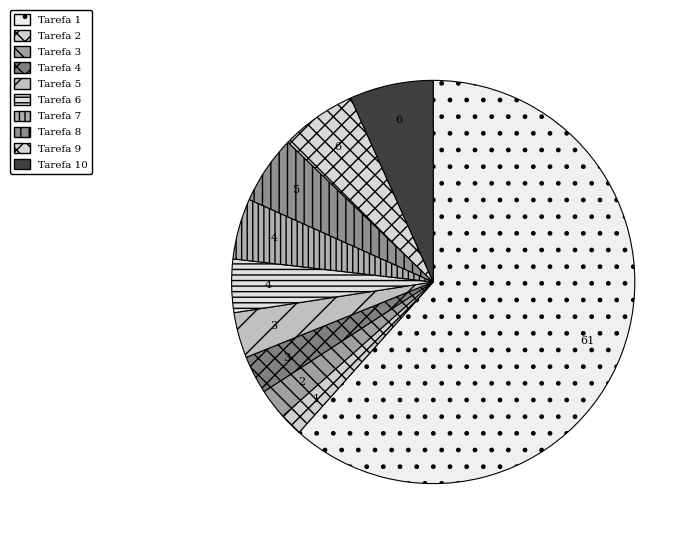

To the nearest percent, what is the difference between the largest and smallest slice percentages?

60%